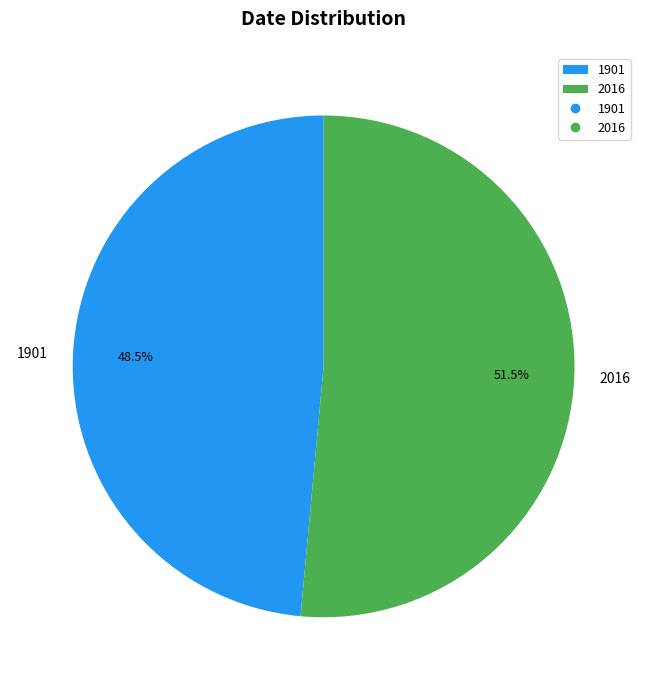

Which category has the biggest portion of the pie?

2016